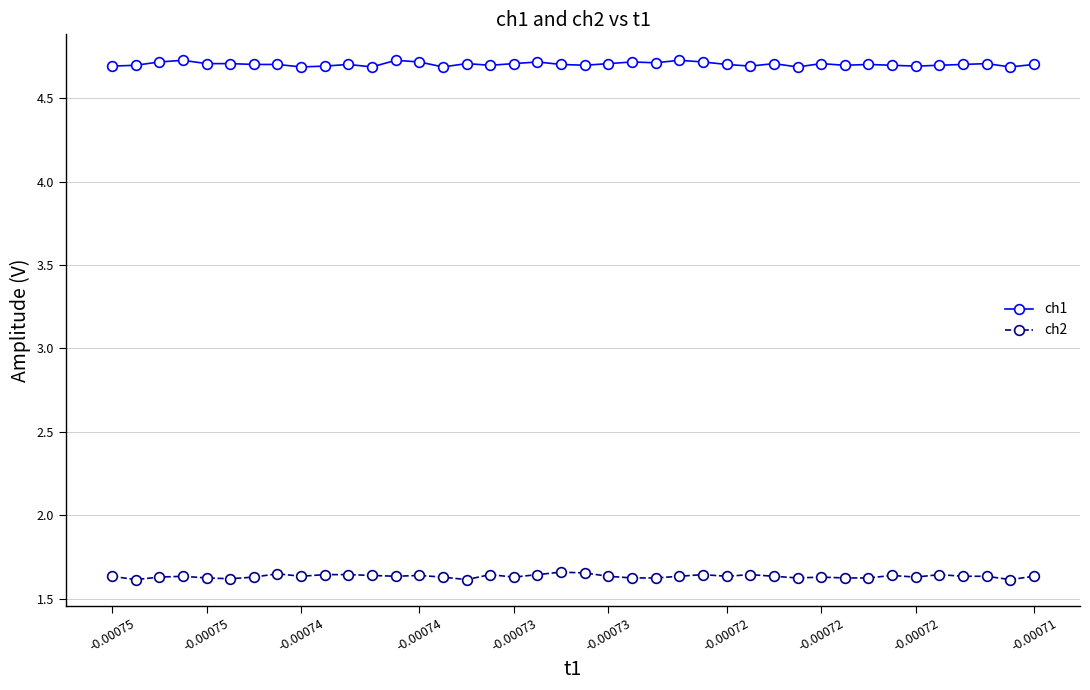

Count the ch2 values in the range 1 to 2.

40